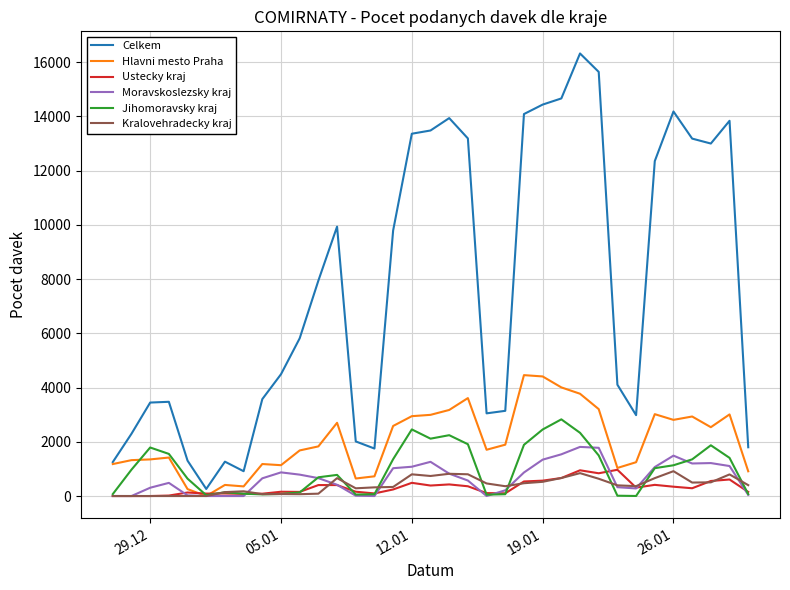

What is the maximum value shown in the chart?

16316